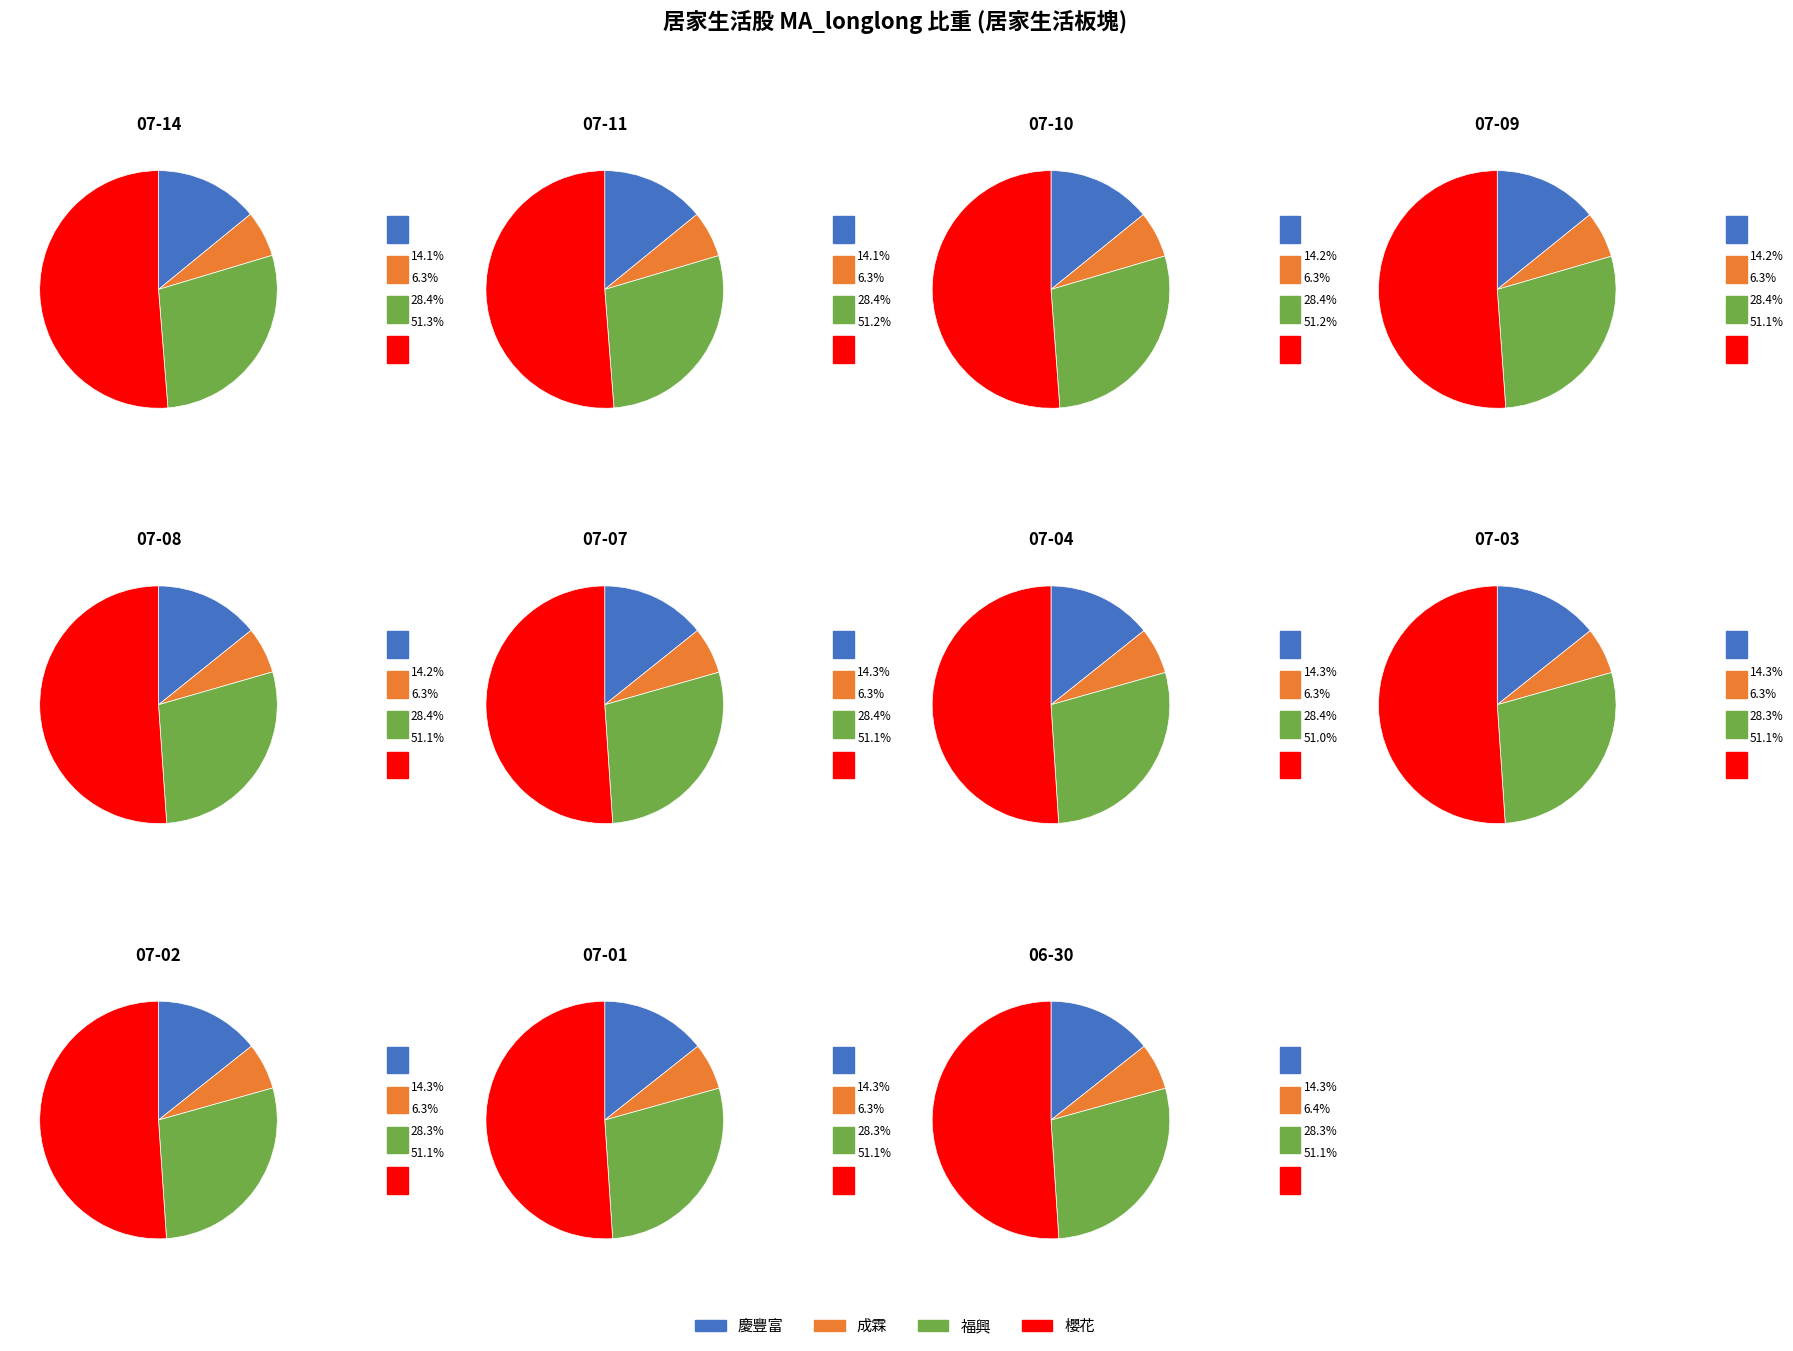

Is 2025-06-30 the majority of the pie?

No